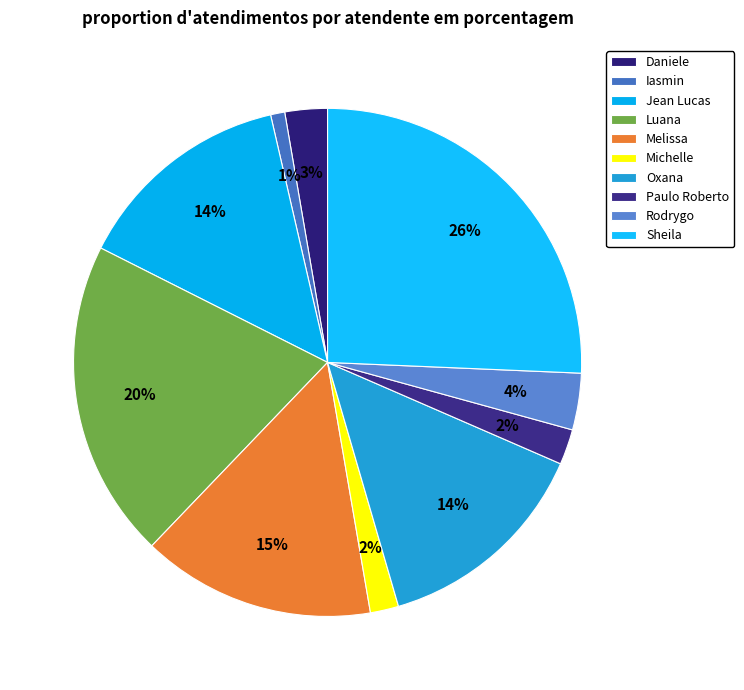

How many slices are in this pie chart?

10